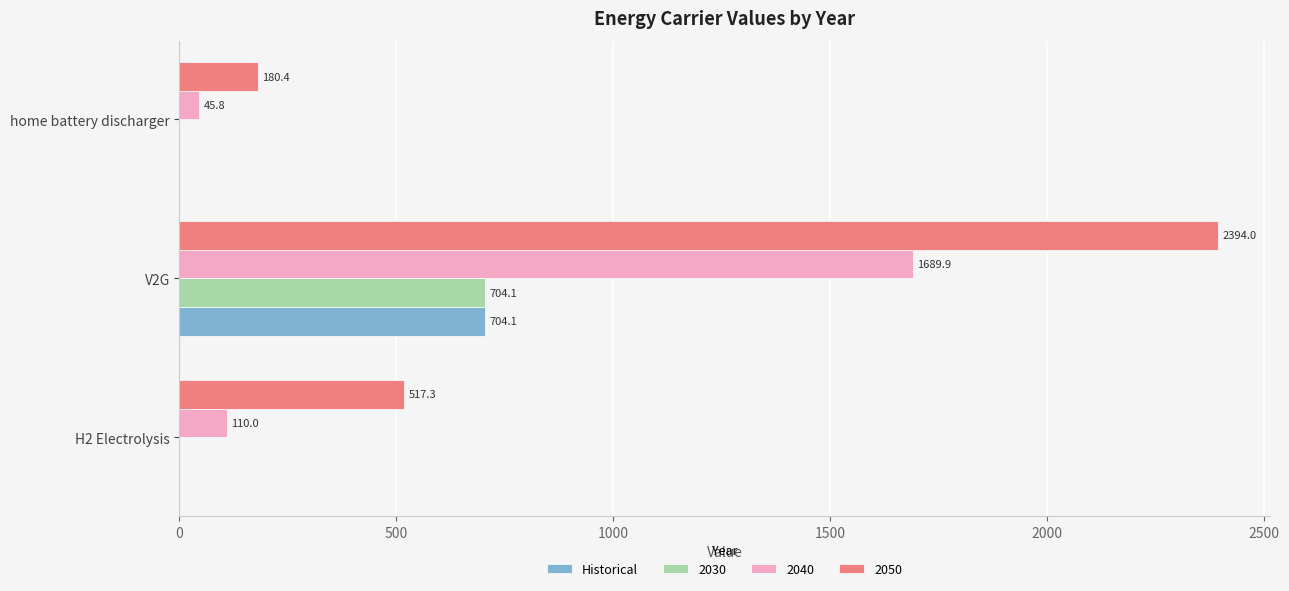

The 2030 series shows 217.8 at V2G. True or false?

False